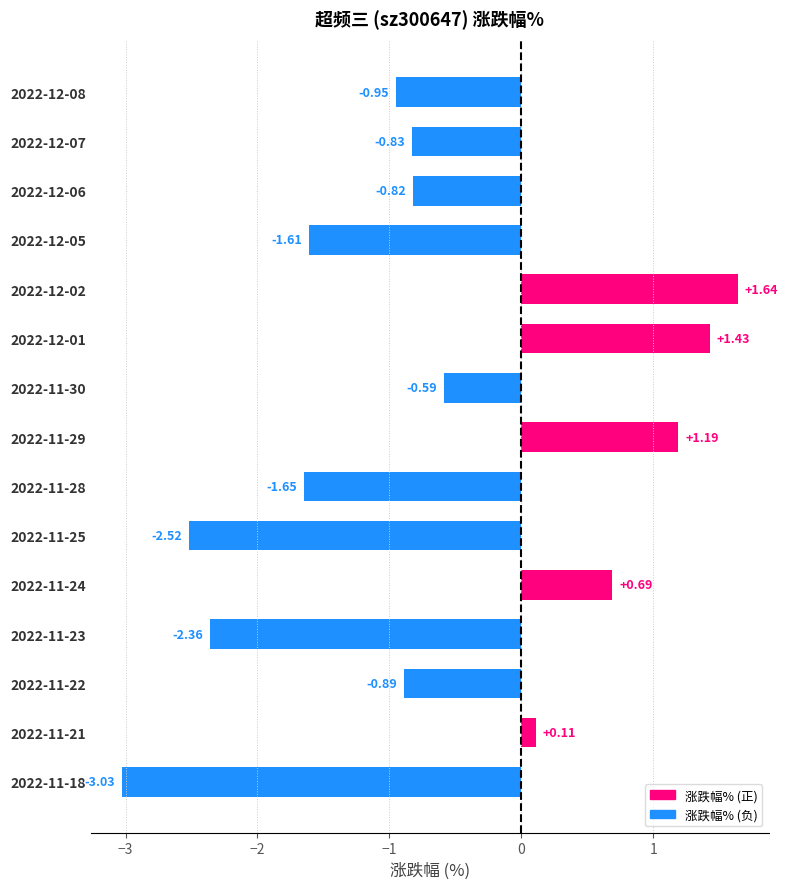

What is the difference between the maximum and minimum values?

4.7